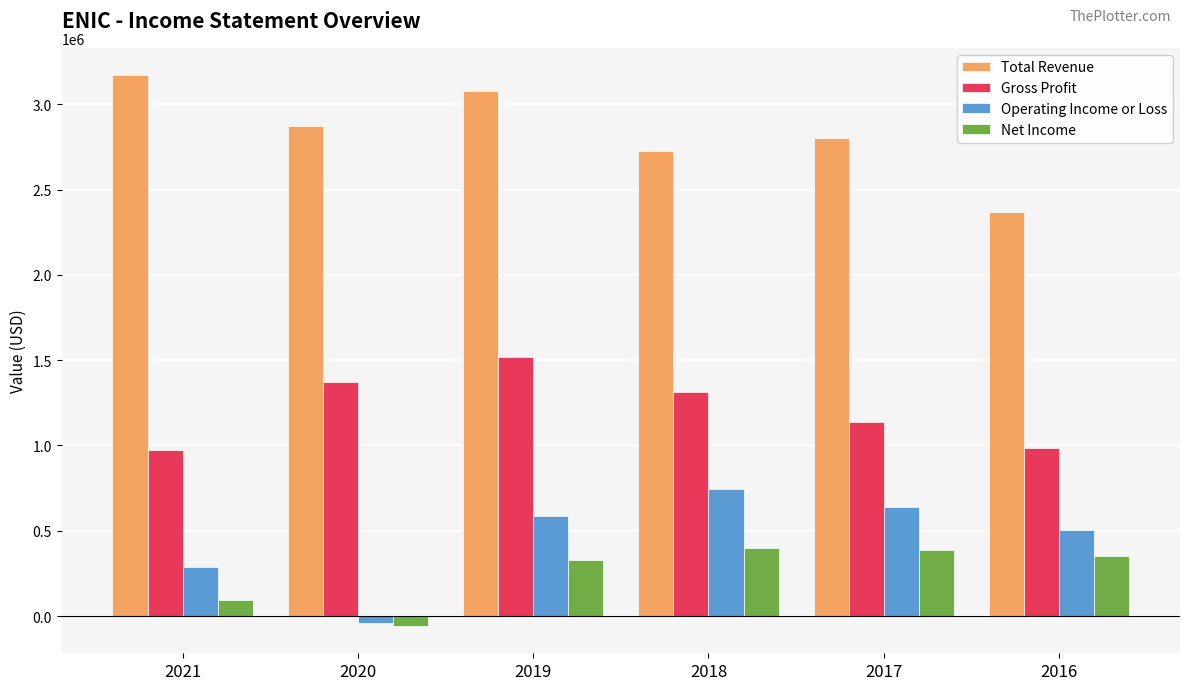

What are all the series names shown in the legend?

Total Revenue, Gross Profit, Operating Income or Loss, Net Income